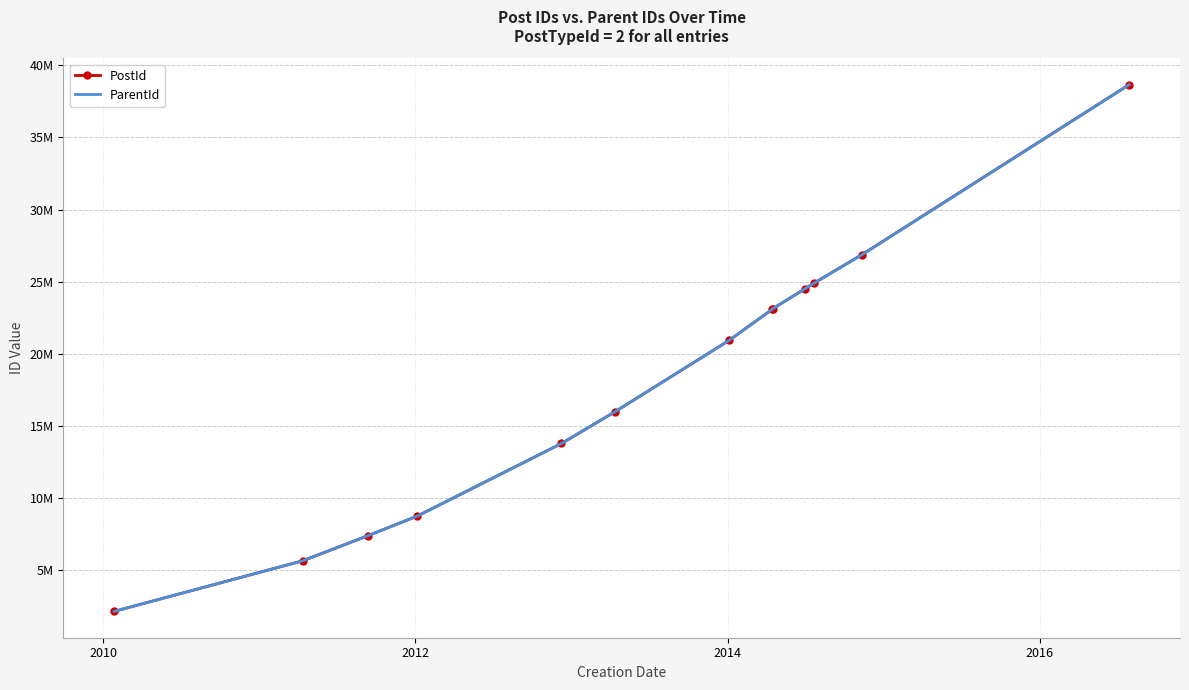

What are all the series names shown in the legend?

PostId, ParentId